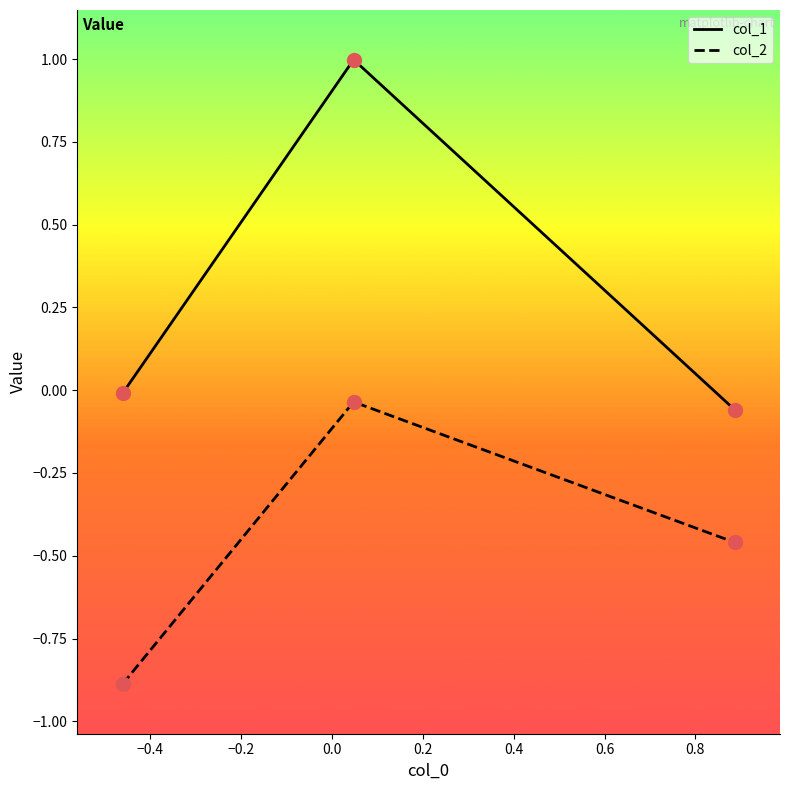

Rank the series by their maximum value, from lowest to highest.

col_2, col_1